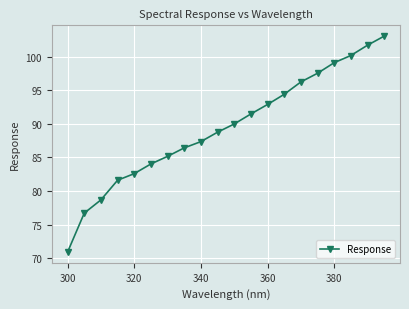

What is the value of the 5th point from the left?

82.6